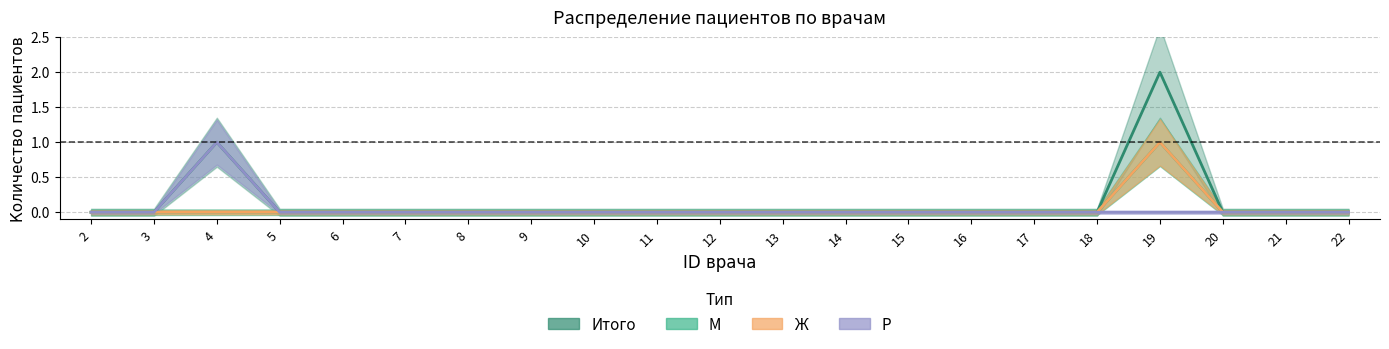

Which category has the highest value in the Итого series?

19